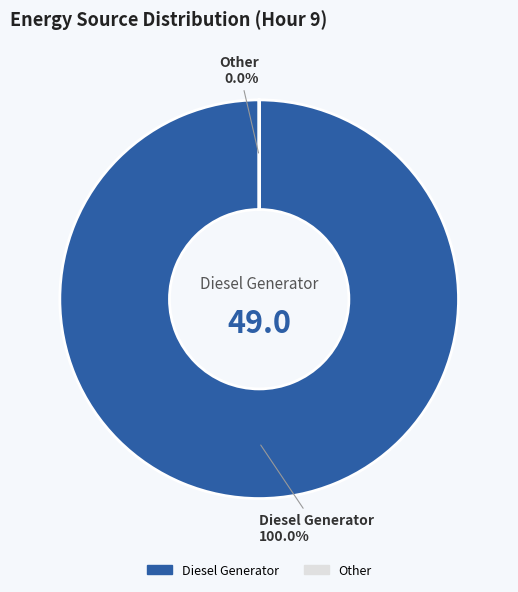

Combined, do Diesel Generator and Owned PV account for over 50%?

Yes